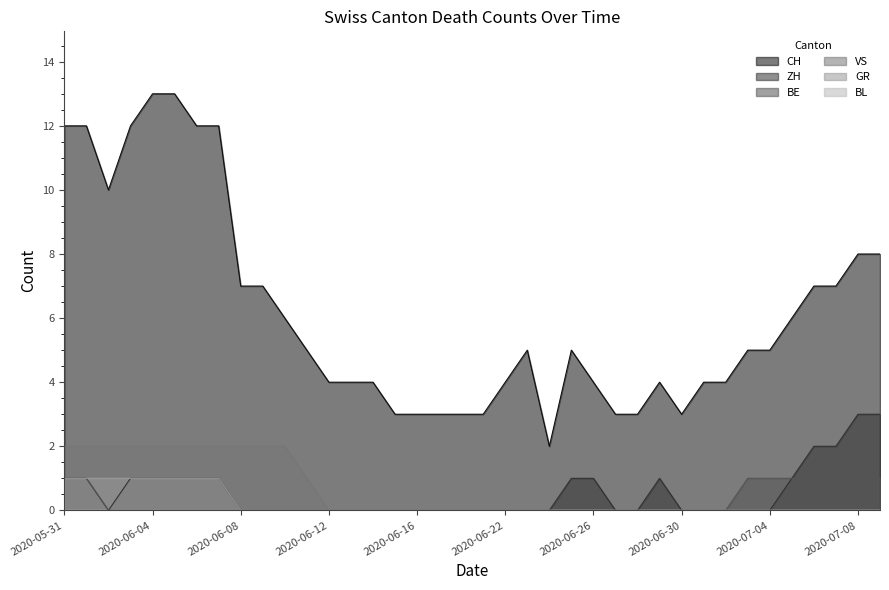

What is the label of the 5th point from the right?

2020-07-05